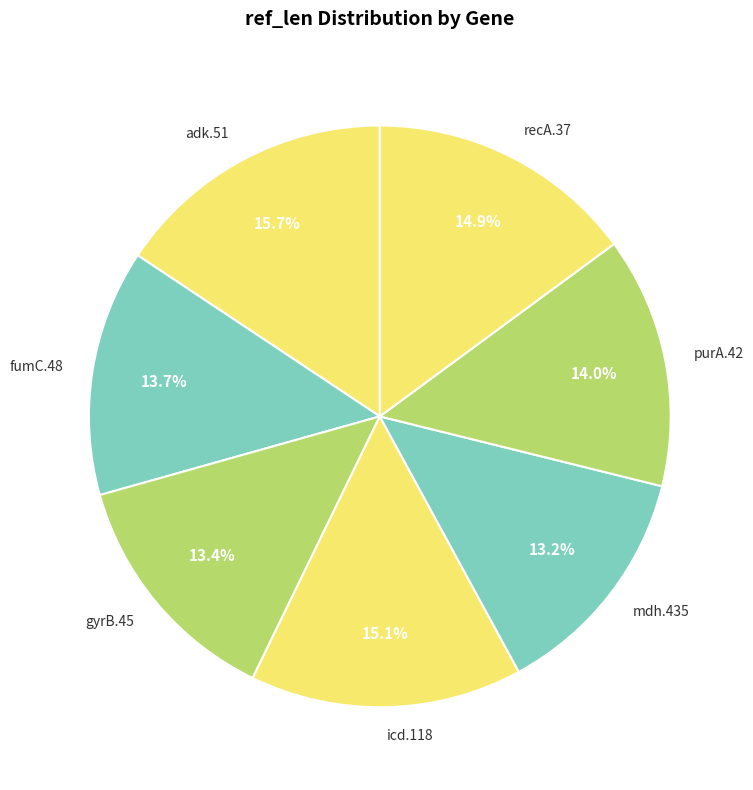

Approximately how many times larger is the value at gyrB.45 compared to icd.118?

0.9